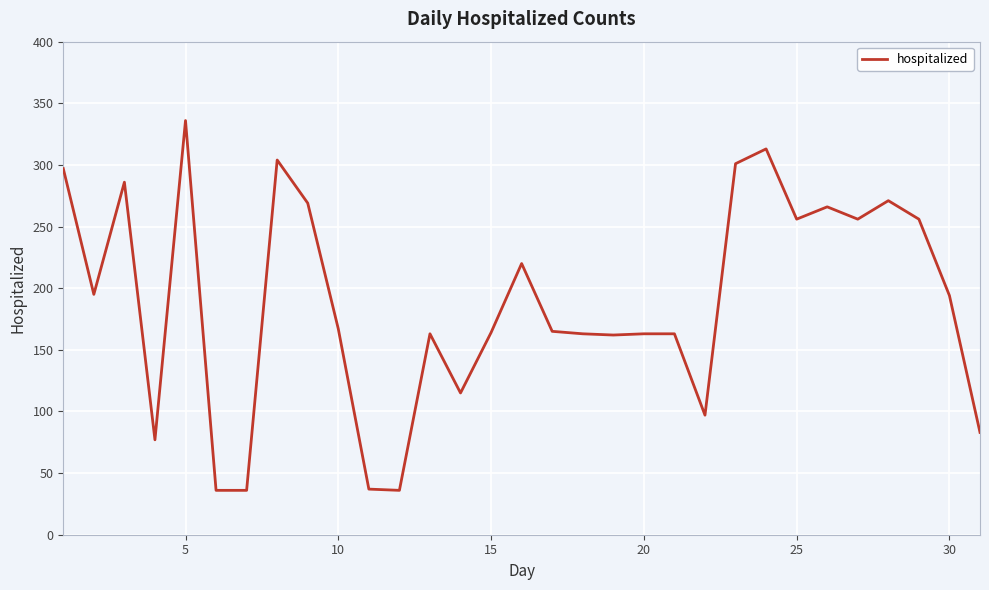

What is the difference between the maximum and minimum values?

300